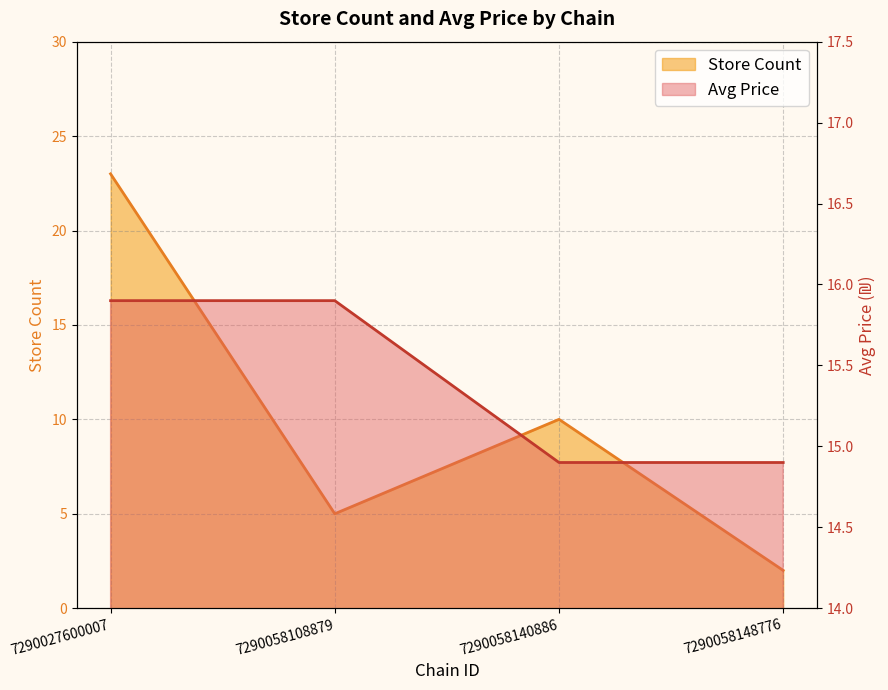

Reading right to left, what are all the values shown in this chart?

avg_price: 14.9	14.9	15.9	15.9
store_count: 2.0	10.0	5.0	23.0